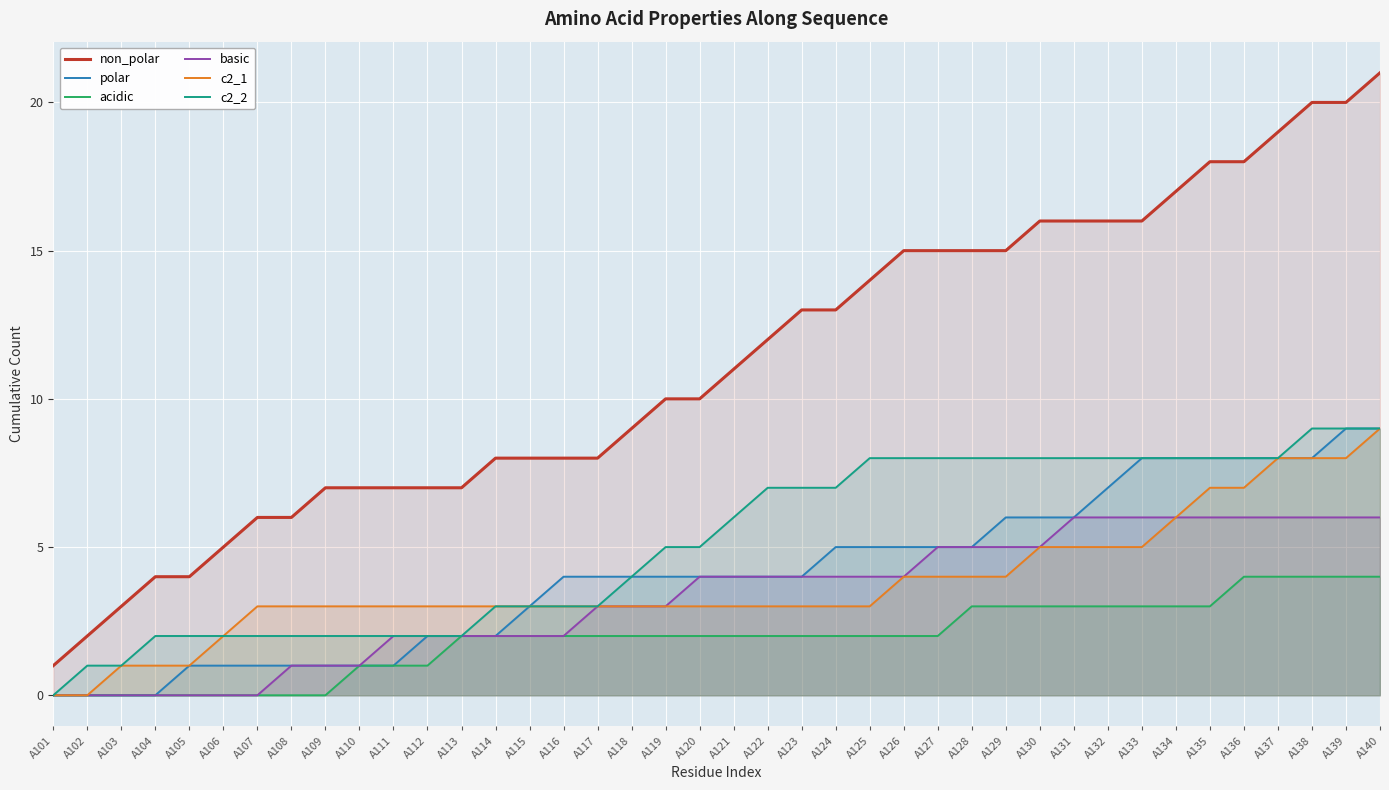

What are all the series names shown in the legend?

non_polar, polar, acidic, basic, c2_1, c2_2